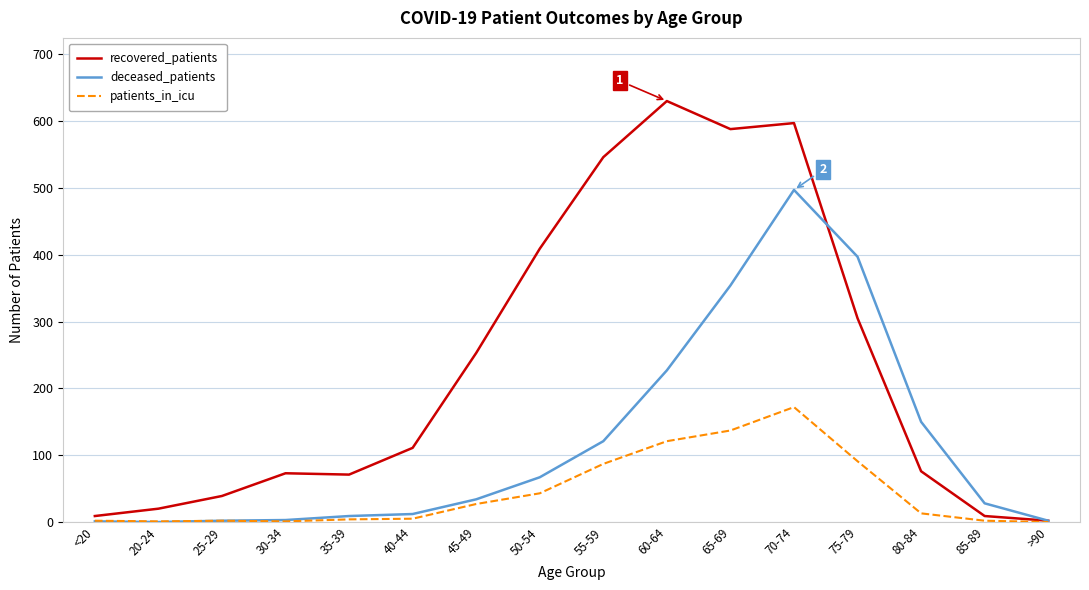

Is it true that patients_in_icu equals 51 at 75-79?

False